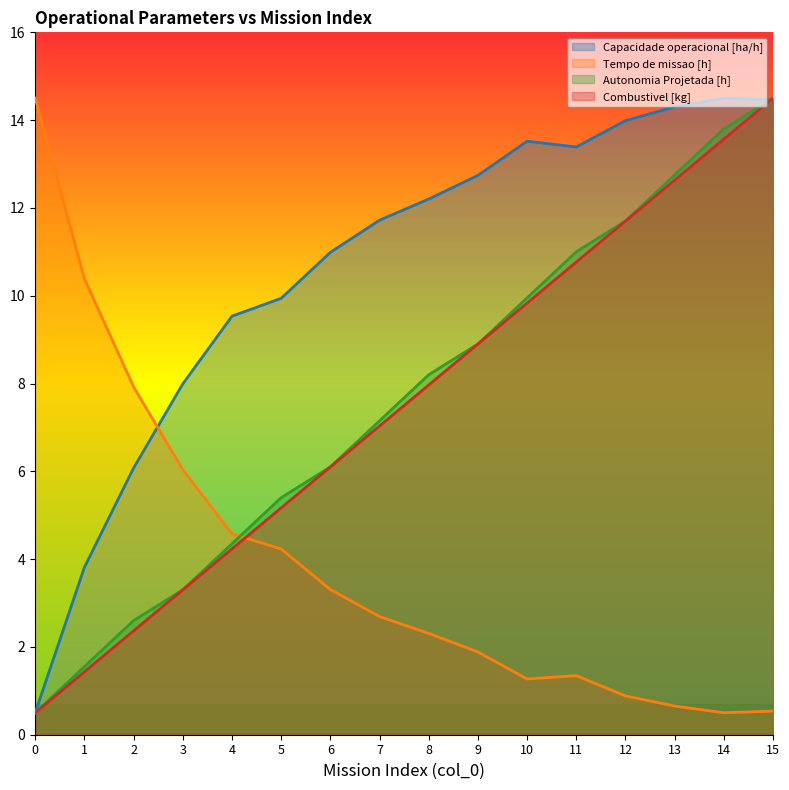

Does the chart have visible grid lines?

No